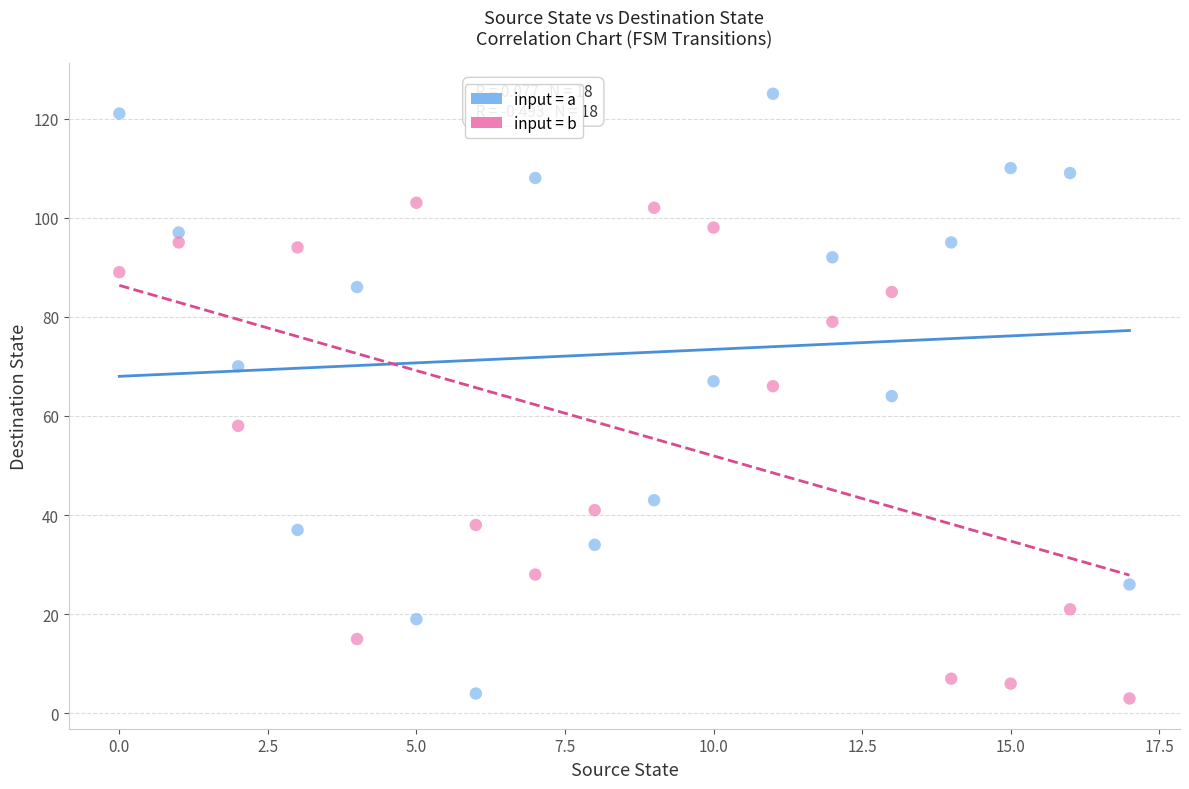

Which series reaches the maximum Y coordinate?

input = a